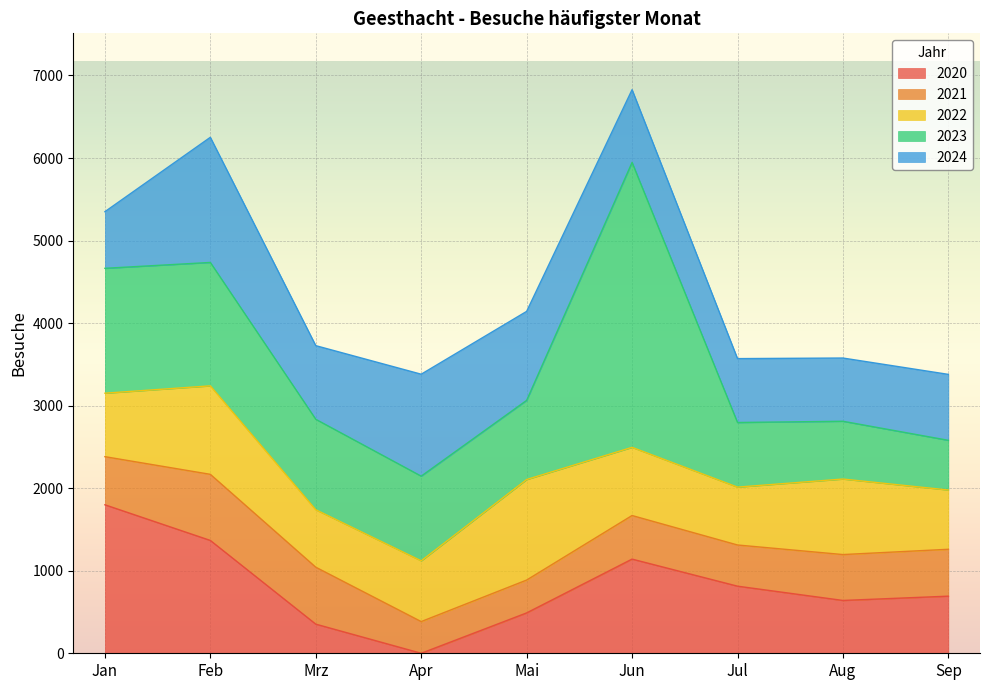

Is it true that 2020 equals 0 at Apr?

True